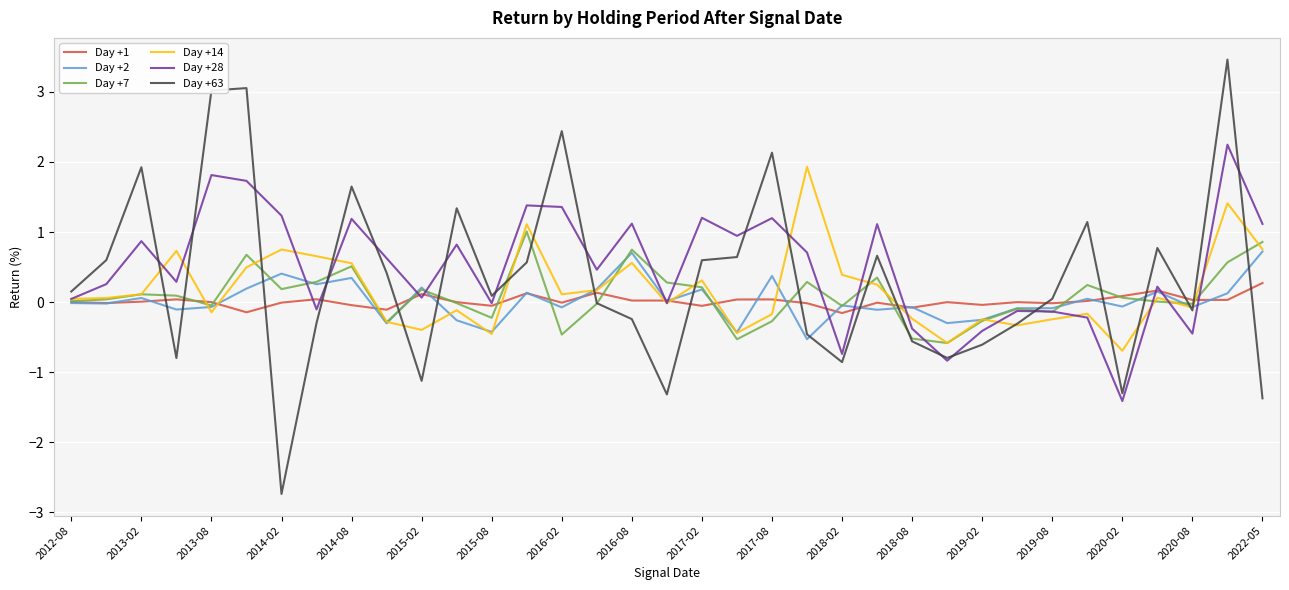

What is the minimum value shown in the chart?

-2.7